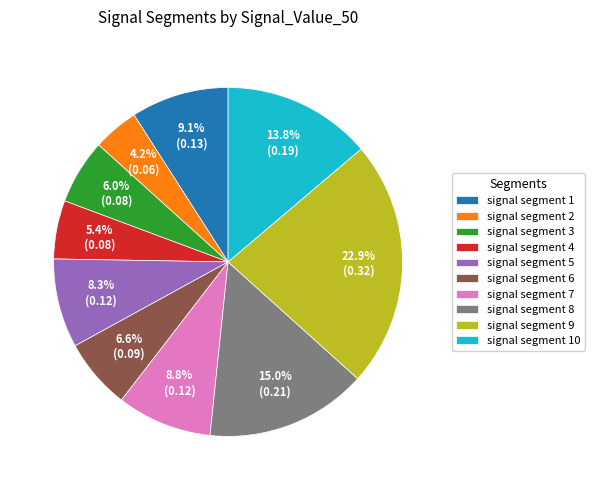

True or false: signal segment 1 accounts for 9% of the total.

True